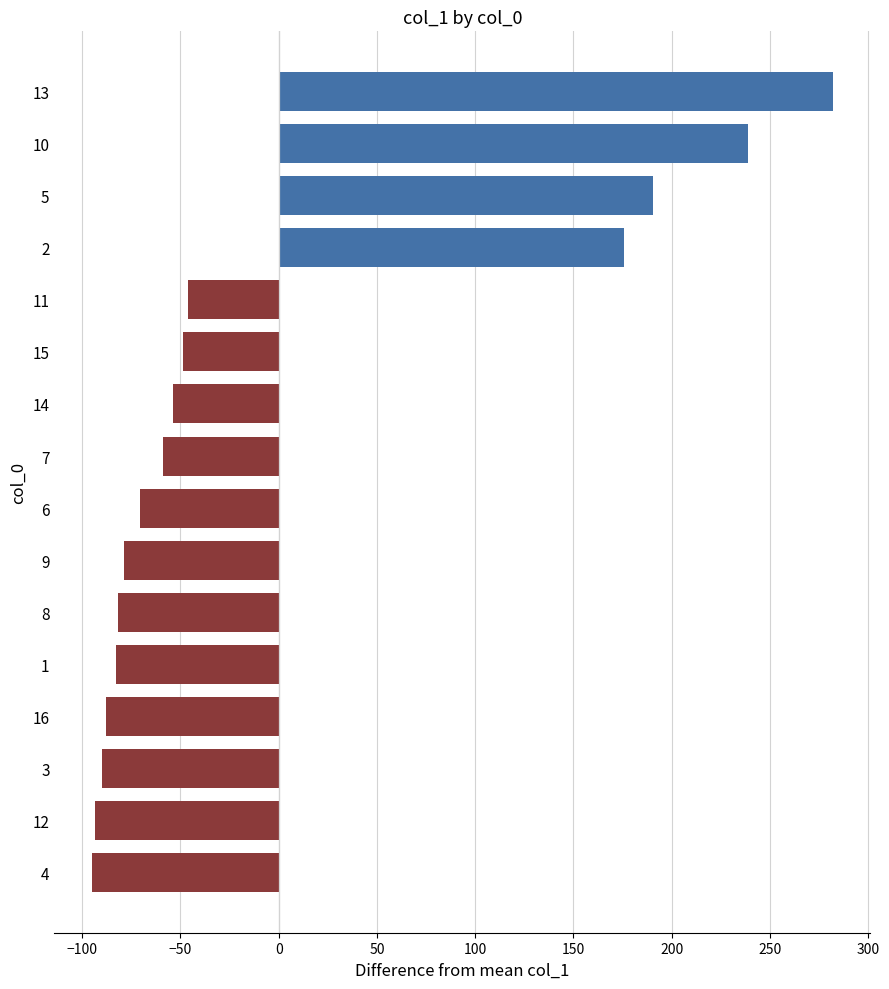

What is the difference between the second highest and second lowest values?

331.9